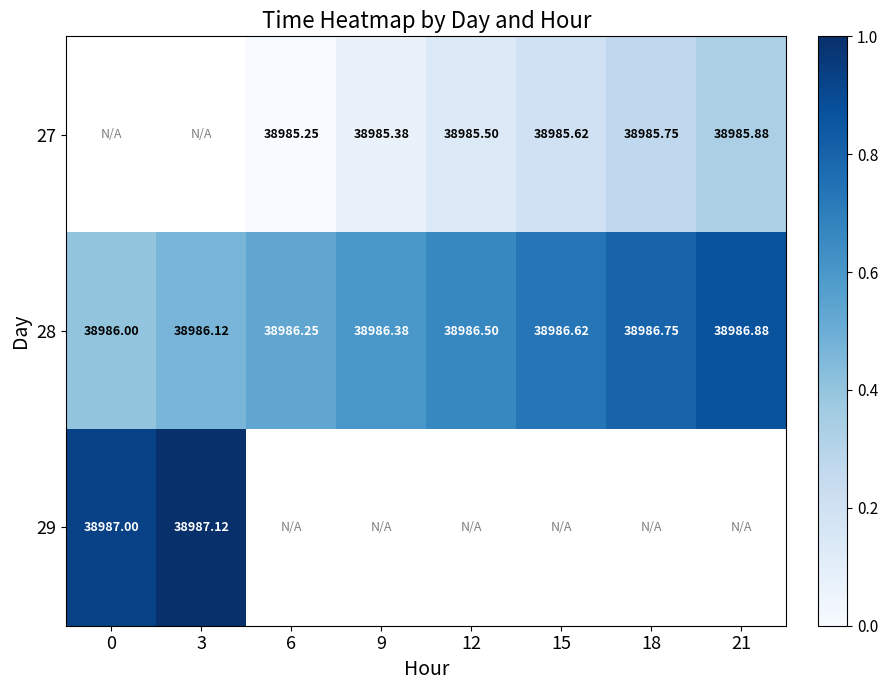

Count the 28 values in the range 0 to 1.

8